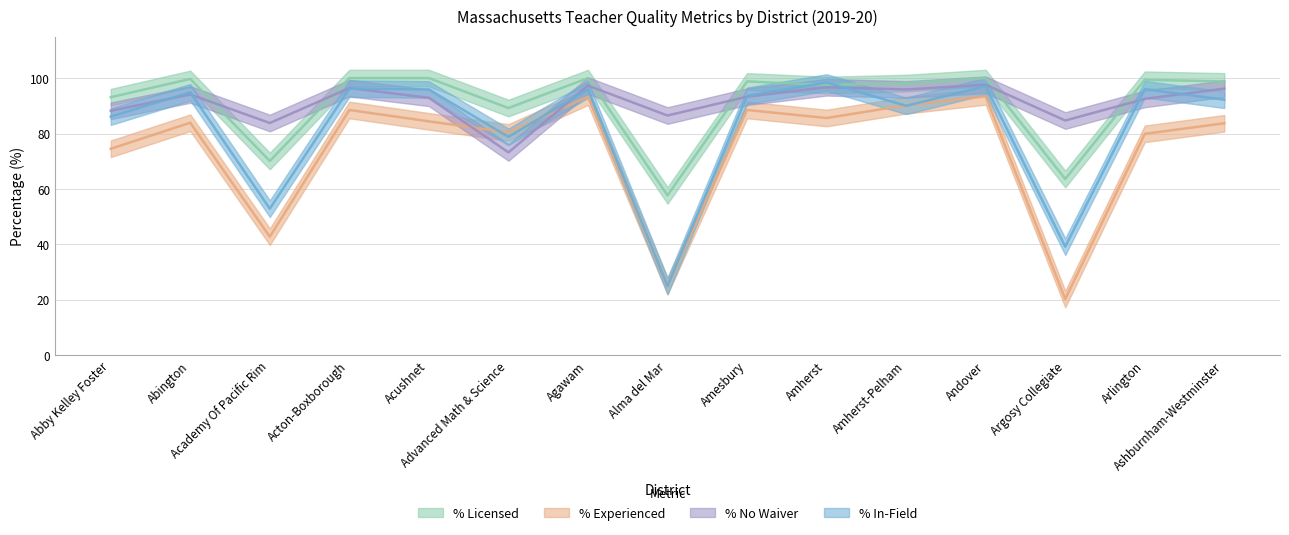

At Abington, list the series in order from smallest to largest.

% Experienced, % No Waiver, % In-Field, % Licensed